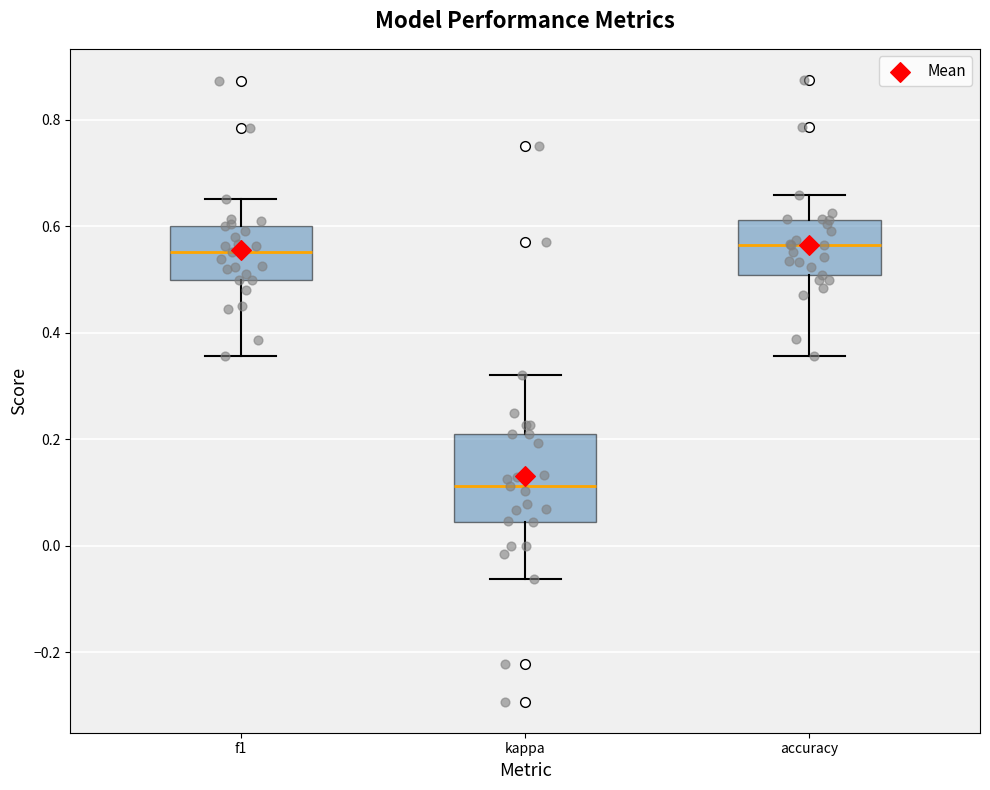

Which box has the lowest median line?

kappa